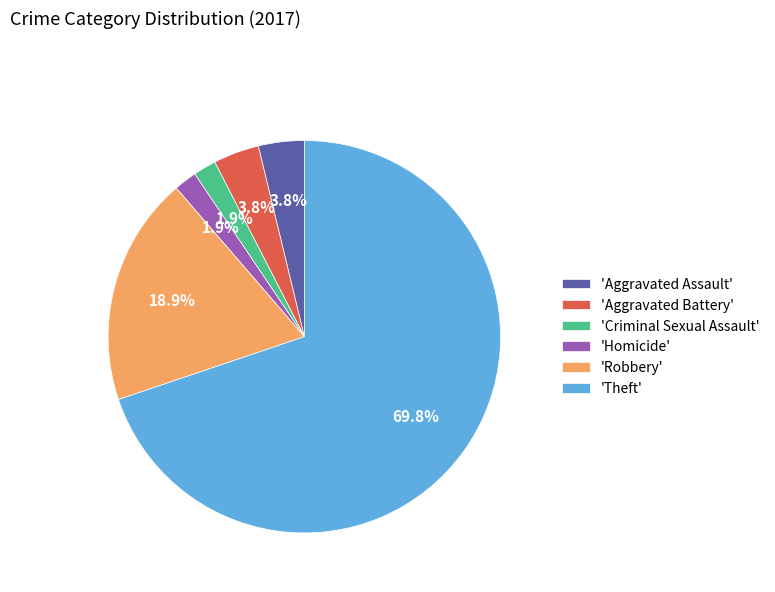

How many slices are in this pie chart?

6